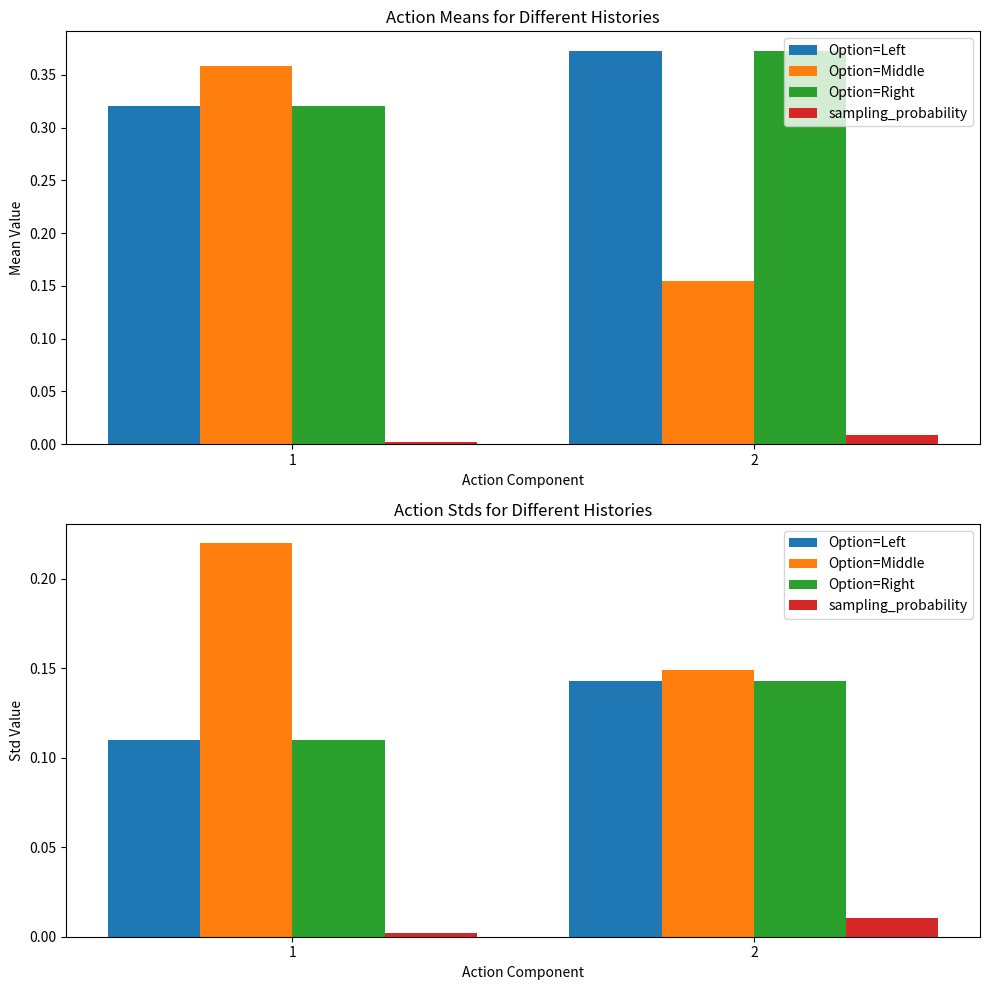

Which series has the widest spread of values?

Option=Middle